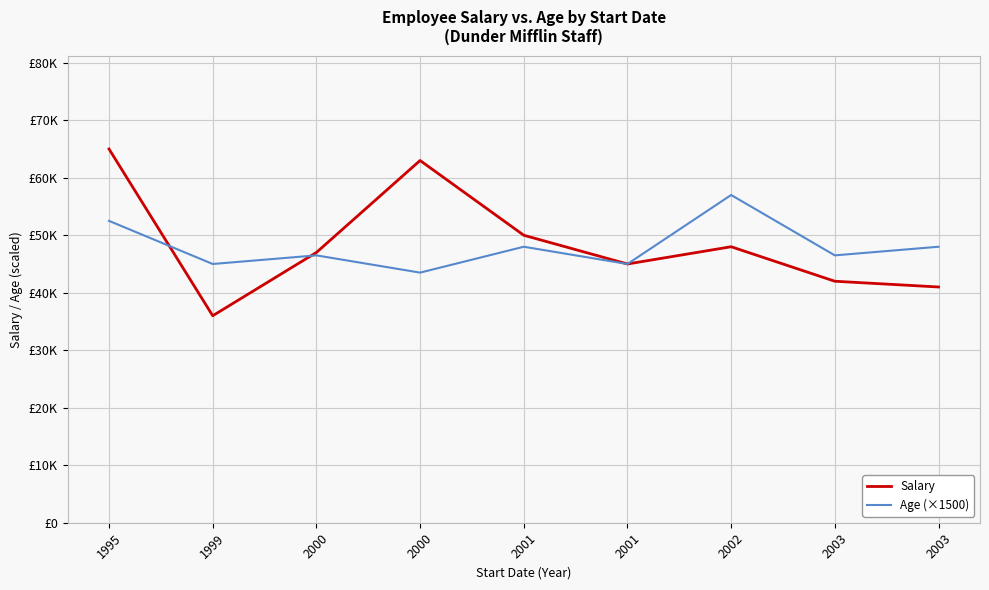

Is the value of Age (×1500) at 1999 greater than the value of Salary at 1999?

Yes